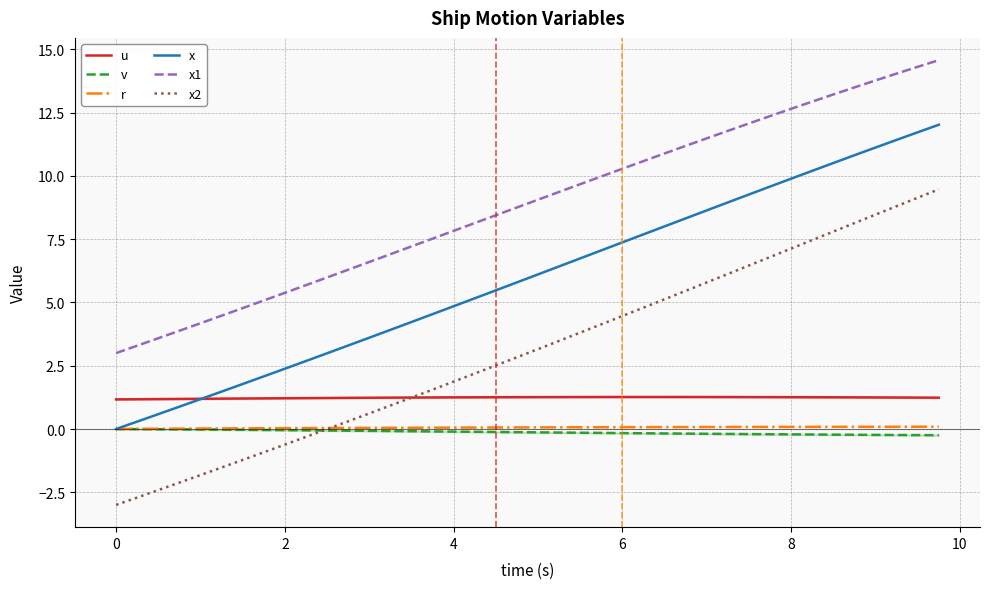

True or false: u has a value of 1.2 at 0.

True